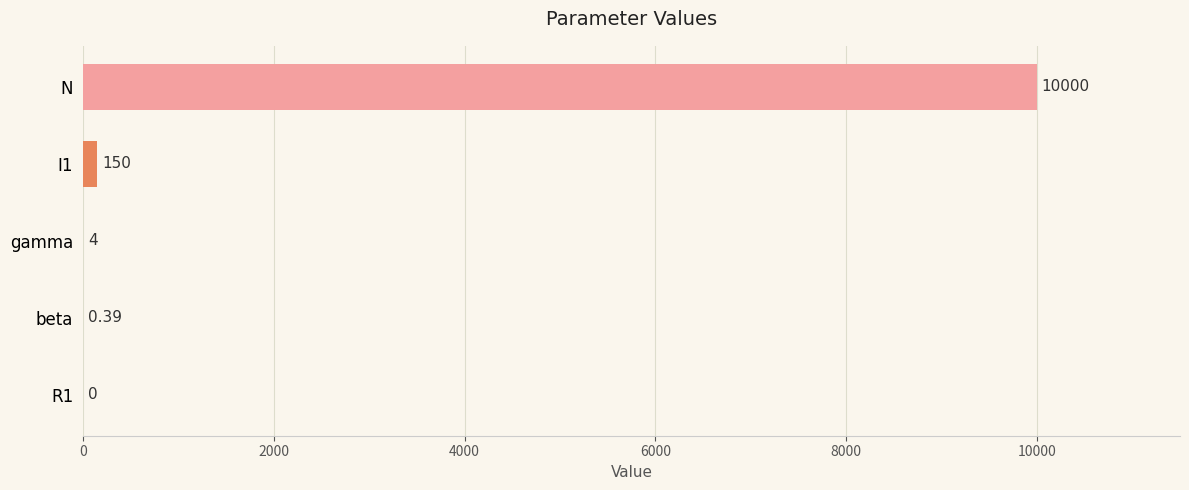

Are the bars grouped side by side (vs. stacked)?

No